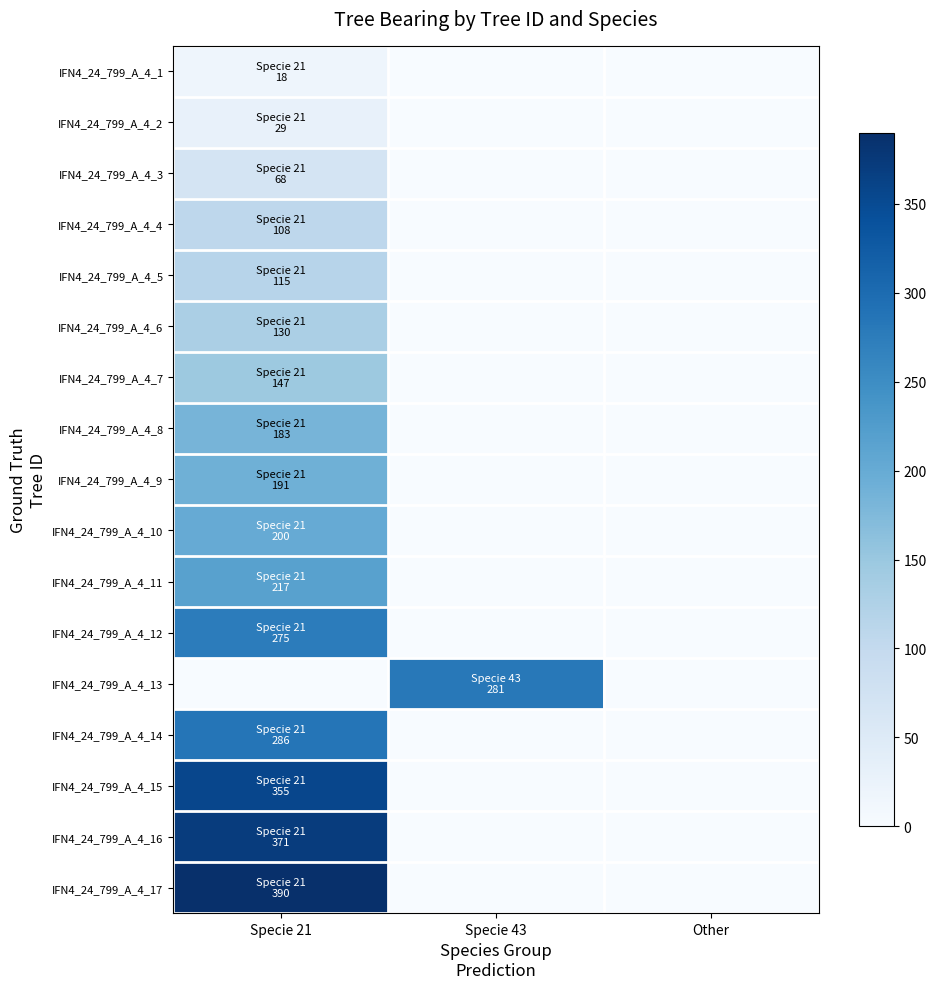

Reading left to right, list all the values displayed in this chart.

IFN4_24_799_A_4_1: Specie 21=18	Specie 43=0	Other=0
IFN4_24_799_A_4_2: Specie 21=29	Specie 43=0	Other=0
IFN4_24_799_A_4_3: Specie 21=68	Specie 43=0	Other=0
IFN4_24_799_A_4_4: Specie 21=108	Specie 43=0	Other=0
IFN4_24_799_A_4_5: Specie 21=115	Specie 43=0	Other=0
IFN4_24_799_A_4_6: Specie 21=130	Specie 43=0	Other=0
IFN4_24_799_A_4_7: Specie 21=147	Specie 43=0	Other=0
IFN4_24_799_A_4_8: Specie 21=183	Specie 43=0	Other=0
IFN4_24_799_A_4_9: Specie 21=191	Specie 43=0	Other=0
IFN4_24_799_A_4_10: Specie 21=200	Specie 43=0	Other=0
IFN4_24_799_A_4_11: Specie 21=217	Specie 43=0	Other=0
IFN4_24_799_A_4_12: Specie 21=275	Specie 43=0	Other=0
IFN4_24_799_A_4_13: Specie 21=0	Specie 43=281	Other=0
IFN4_24_799_A_4_14: Specie 21=286	Specie 43=0	Other=0
IFN4_24_799_A_4_15: Specie 21=355	Specie 43=0	Other=0
IFN4_24_799_A_4_16: Specie 21=371	Specie 43=0	Other=0
IFN4_24_799_A_4_17: Specie 21=390	Specie 43=0	Other=0